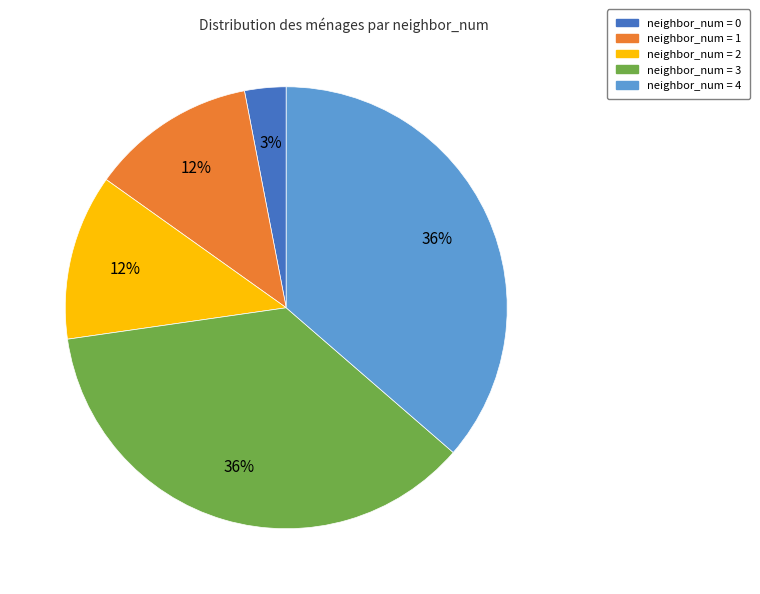

To the nearest percent, what is the difference between the largest and smallest slice percentages?

33%